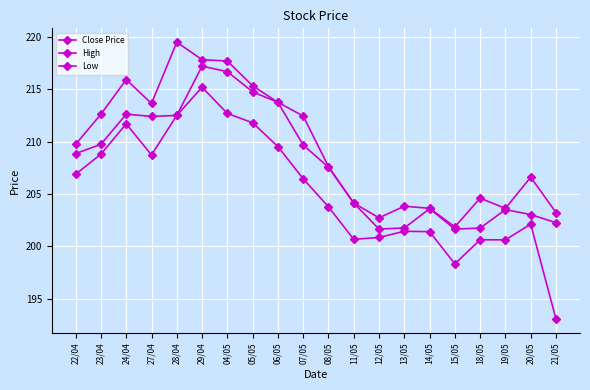

Which category has the lowest value across all series?

21/05